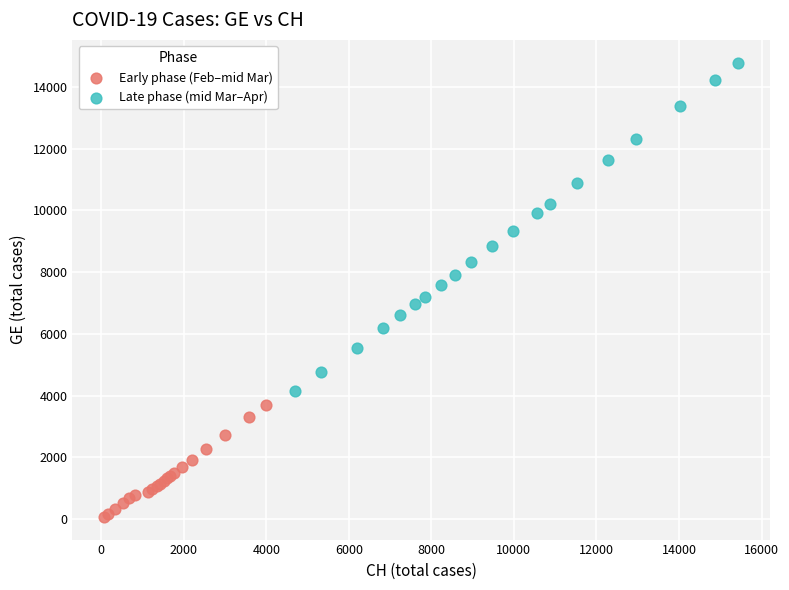

Which series contains the highest Y value?

Late phase (mid Mar–Apr)